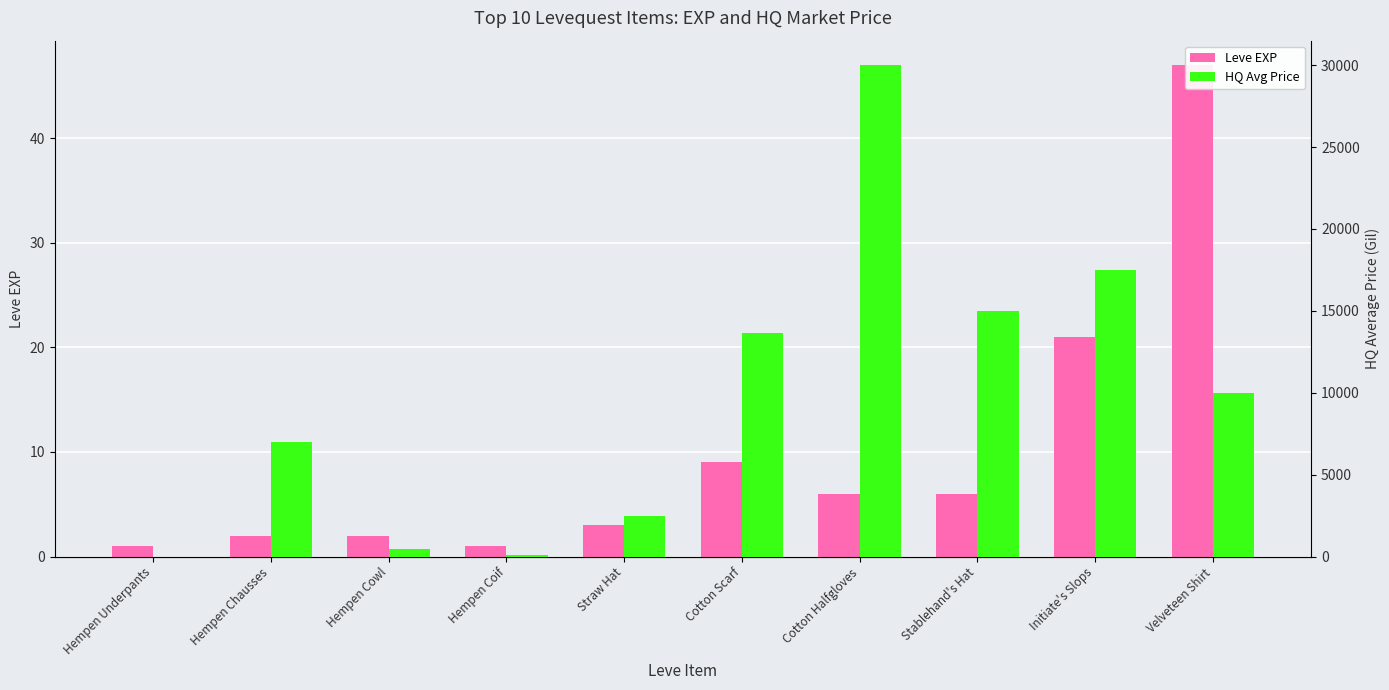

What is the sum of the Leve EXP values at Hempen Underpants and Hempen Chausses?

3.0